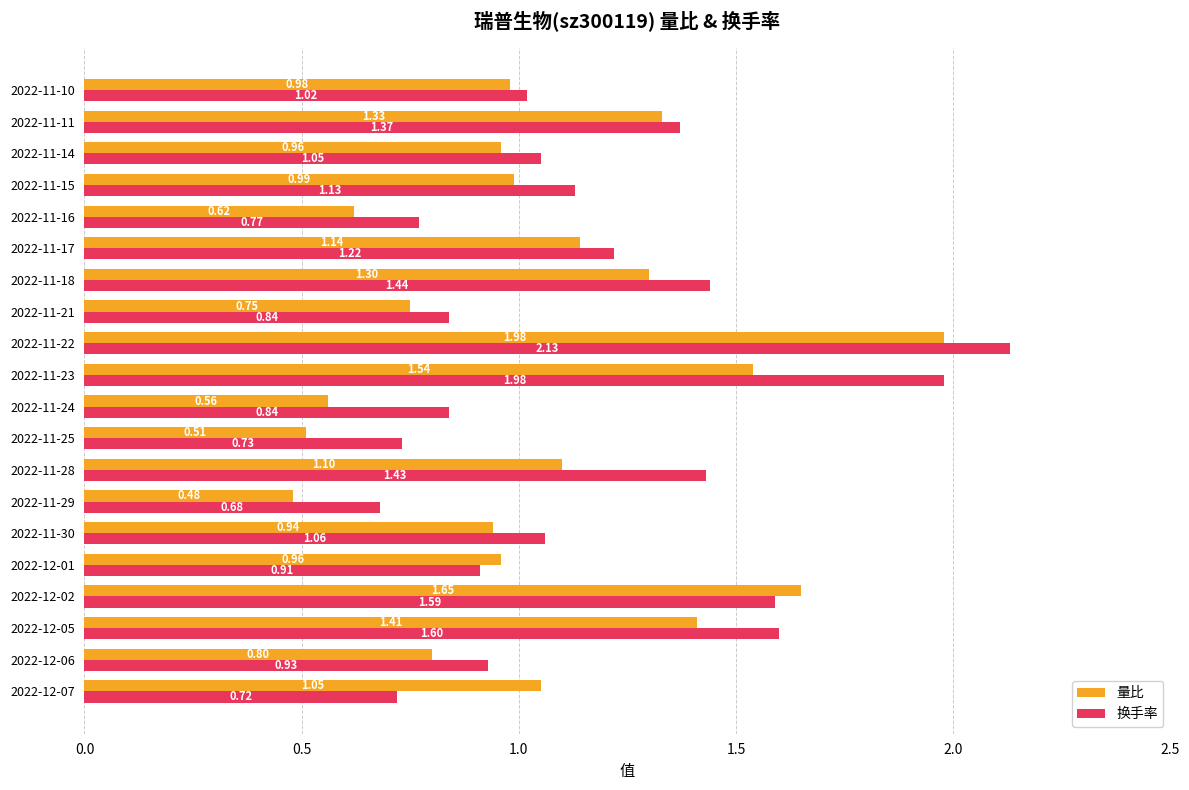

What is the sum of the 换手率 values at 2022-11-28 and 2022-11-30?

2.5